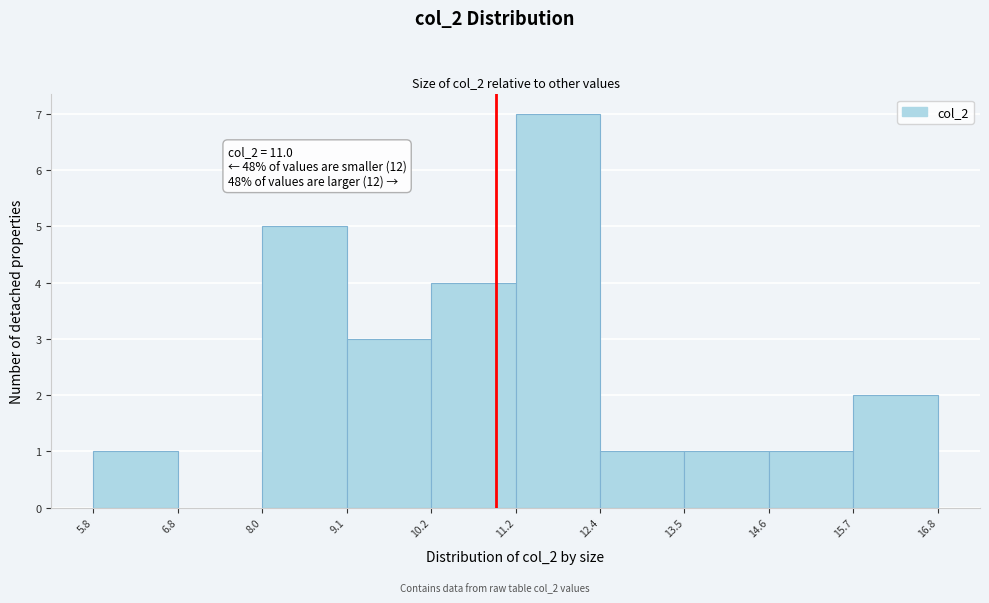

Over which range of the x-axis is the bar tallest?

11.2 to 12.4